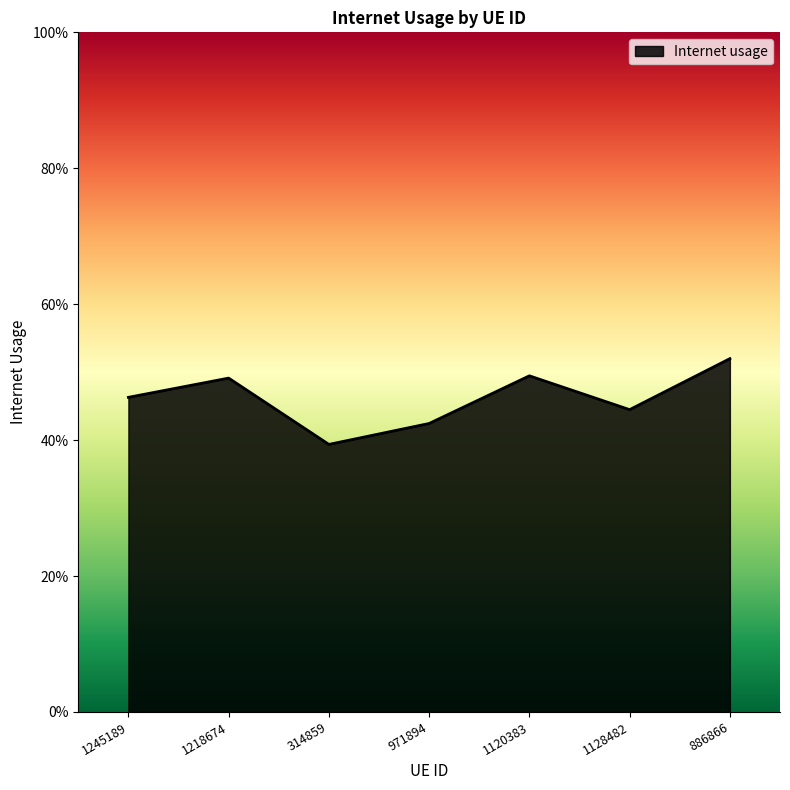

The chart shows a value of 0.6 at 1128482. True or false?

False